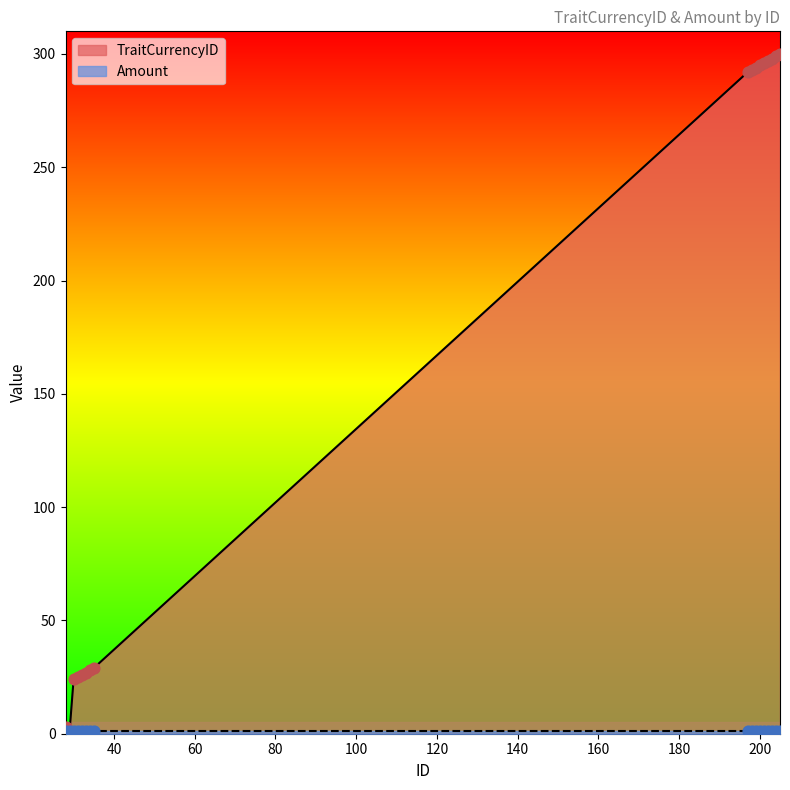

Between 203 and 197, which is larger?

203